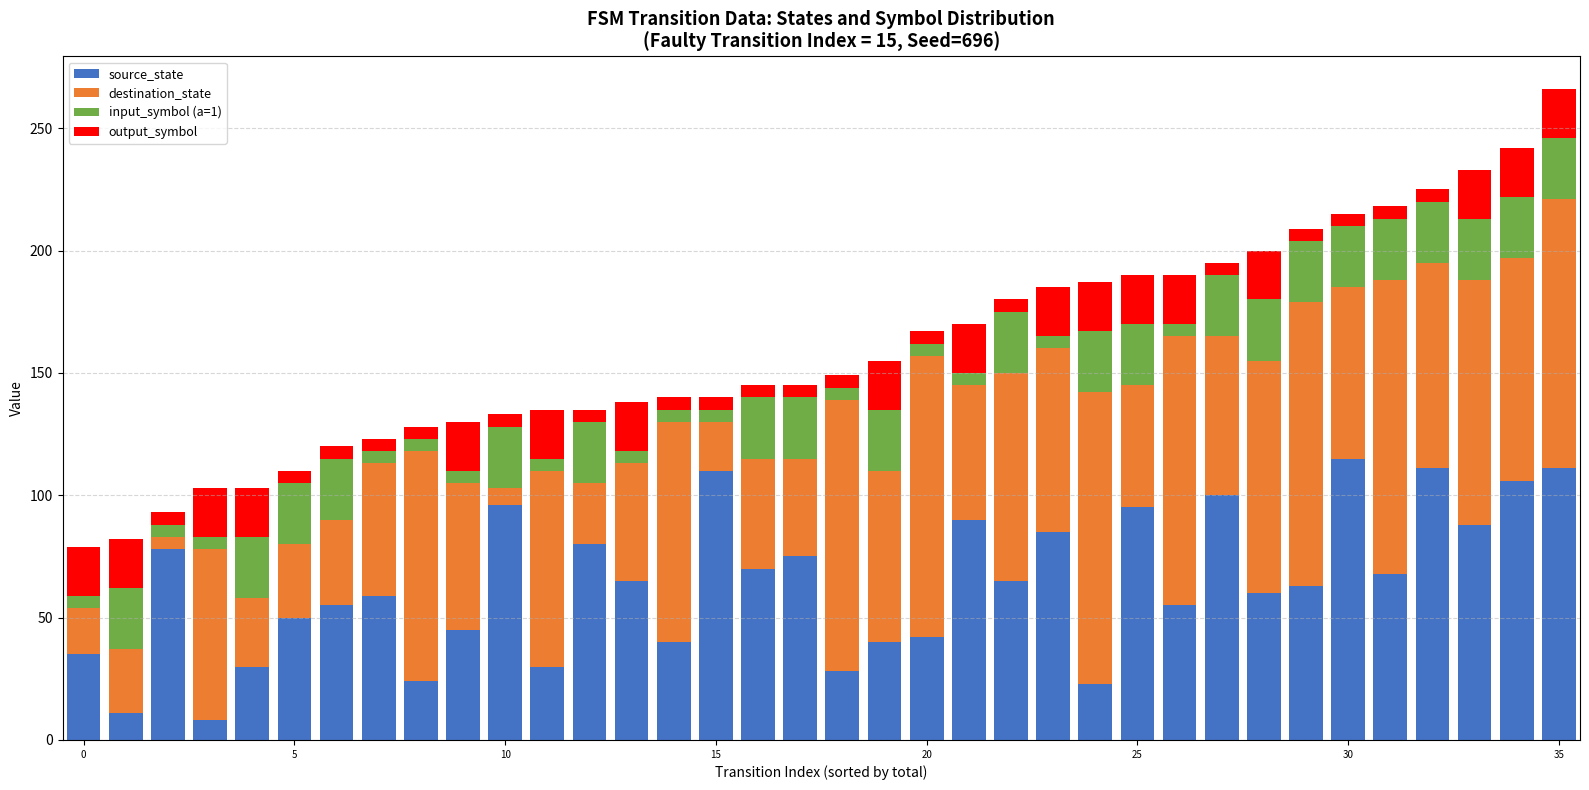

Are the bars grouped side by side (vs. stacked)?

No